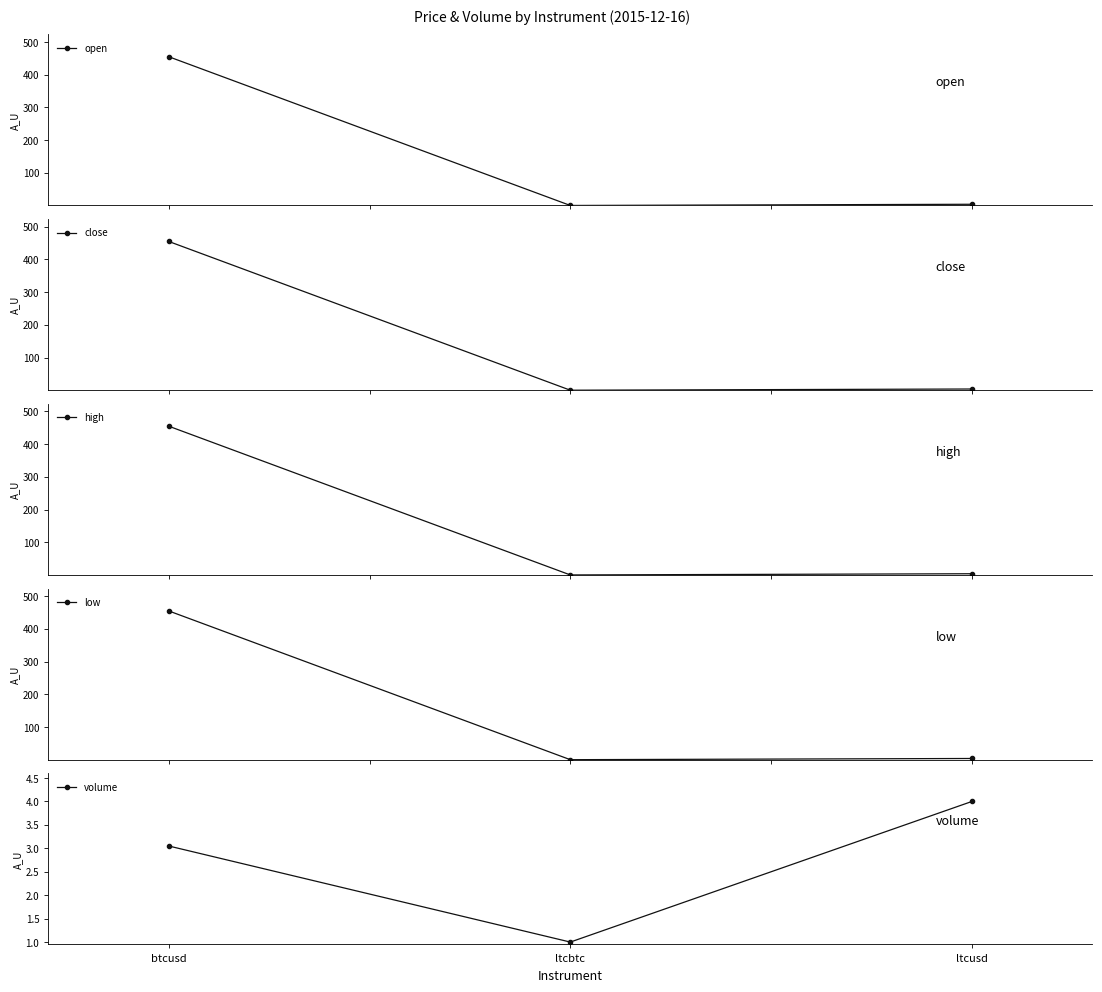

Does the chart display data point markers on the line(s)?

Yes